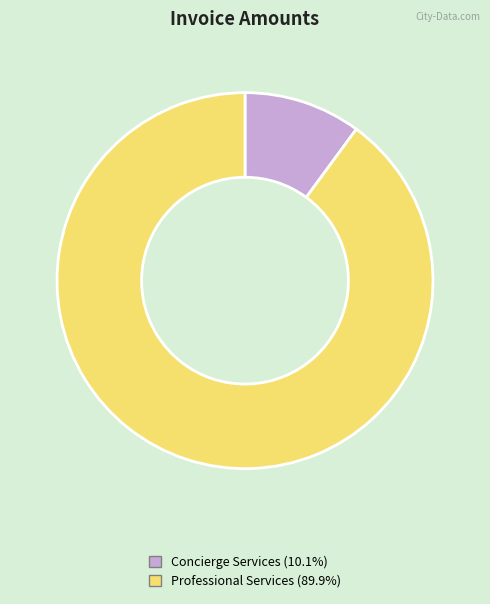

Count the number of slices in the pie.

2